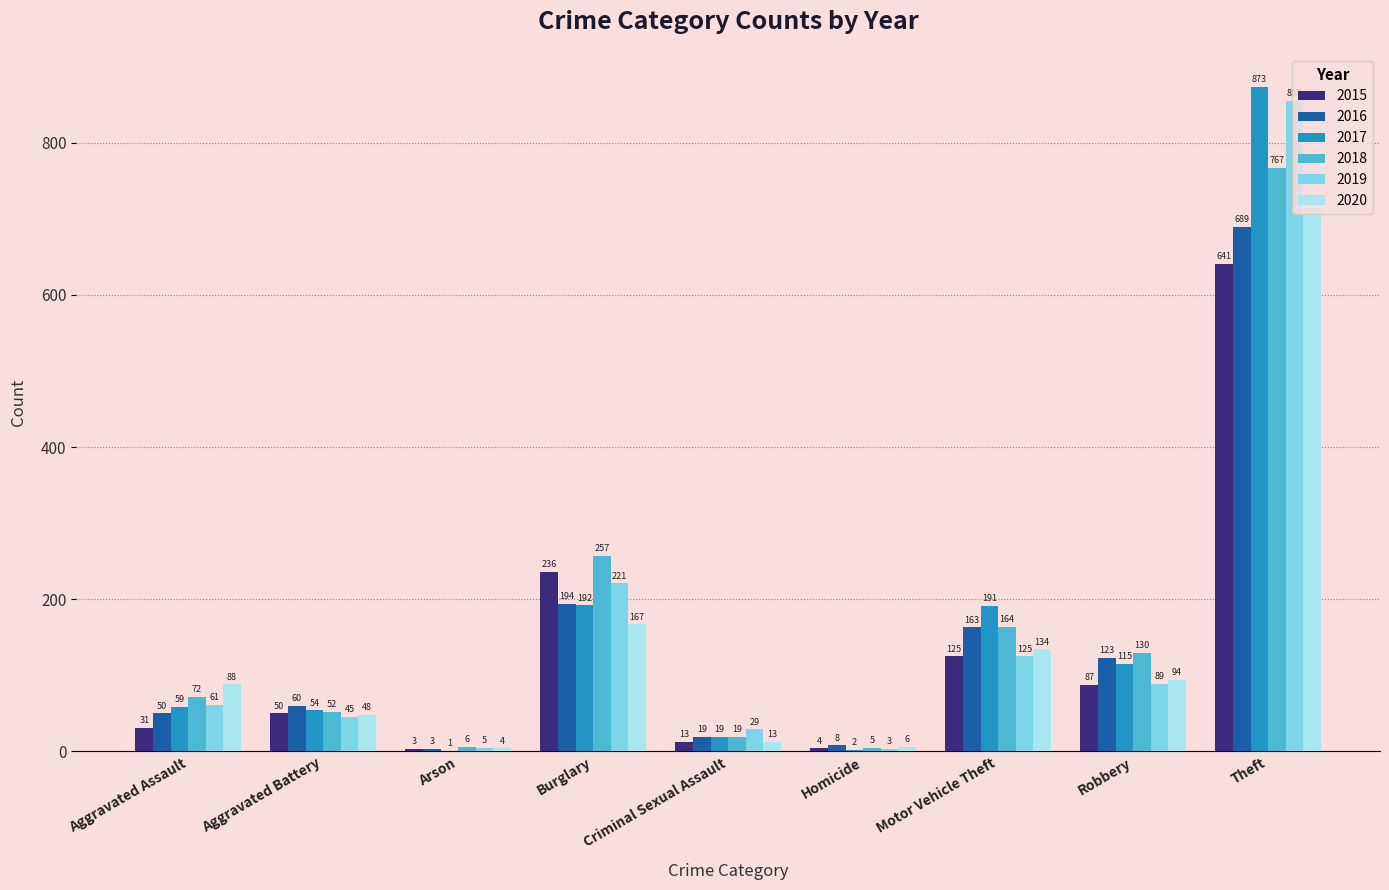

At which label does 2019 reach its peak?

Theft